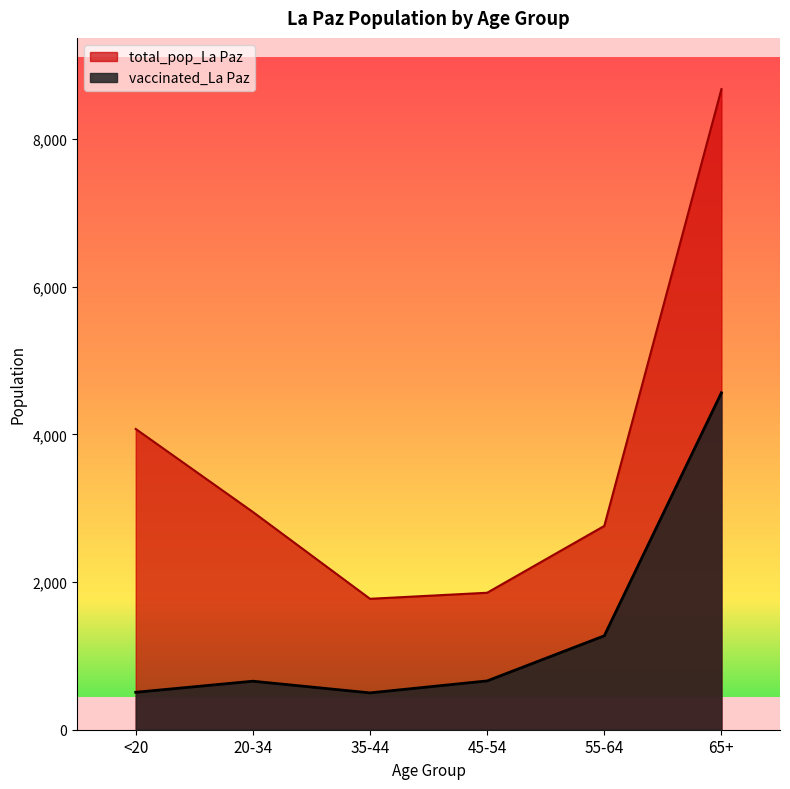

What is the sum of the vaccinated_La Paz values at 20-34 and 55-64?

1929